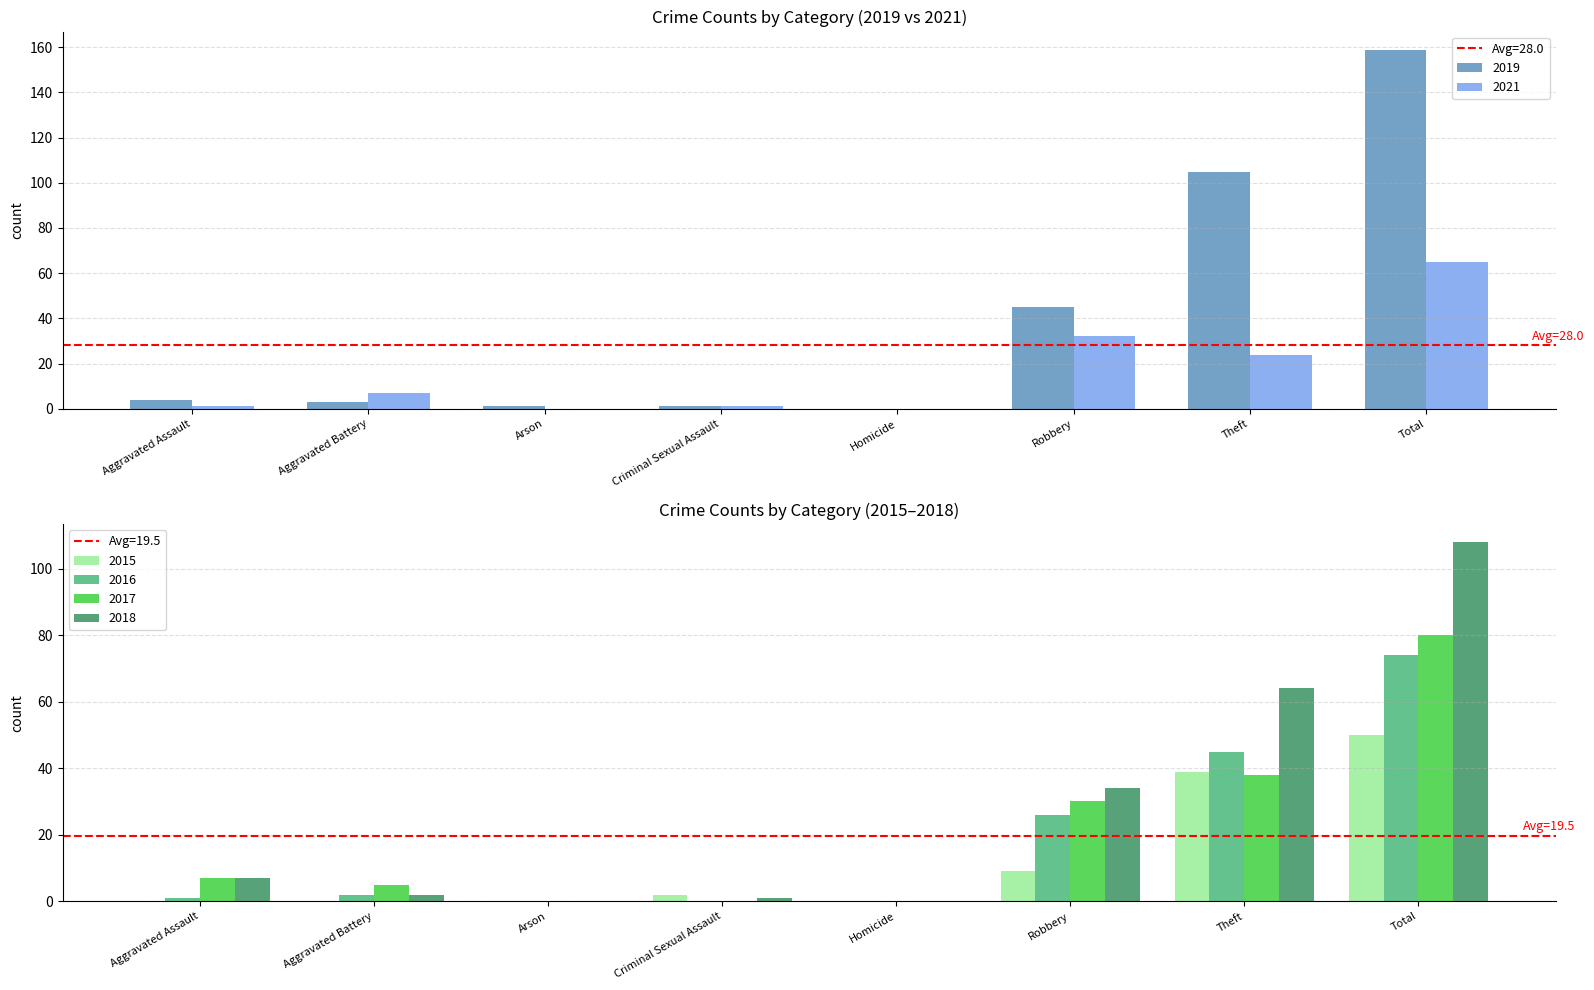

Where is 2018 nearest to the value 54?

Theft